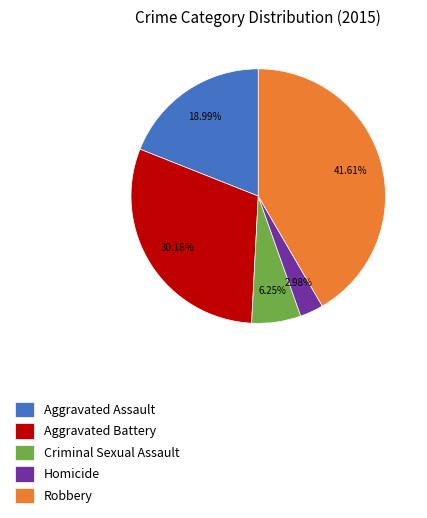

What percentage is the Aggravated Assault slice, to the nearest percent?

19%